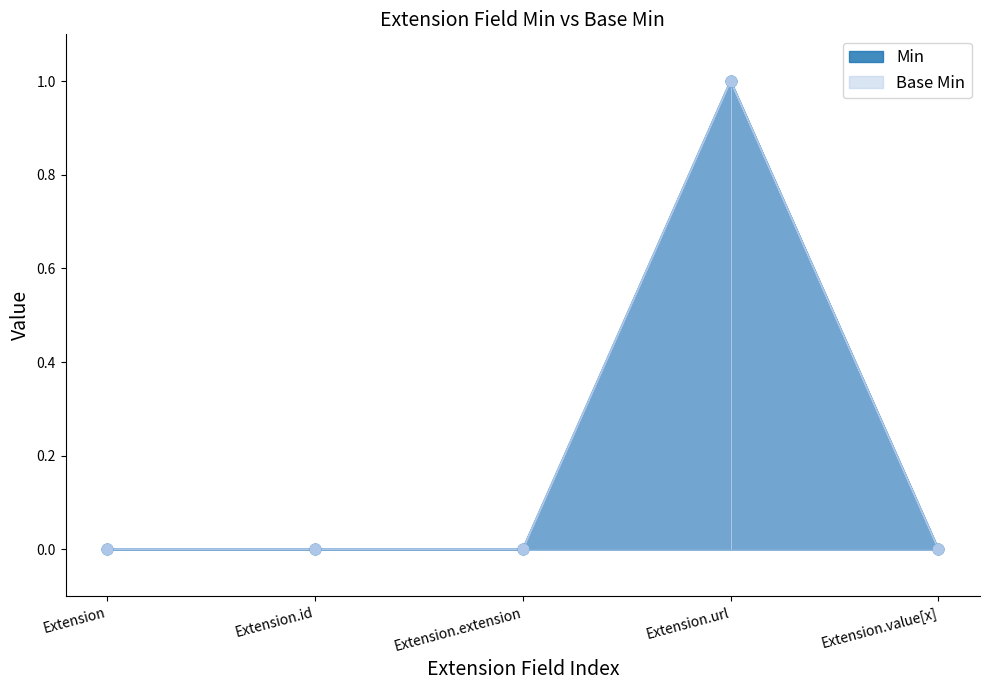

Is the value of Base Min at Extension.id greater than the value of Min at Extension?

No